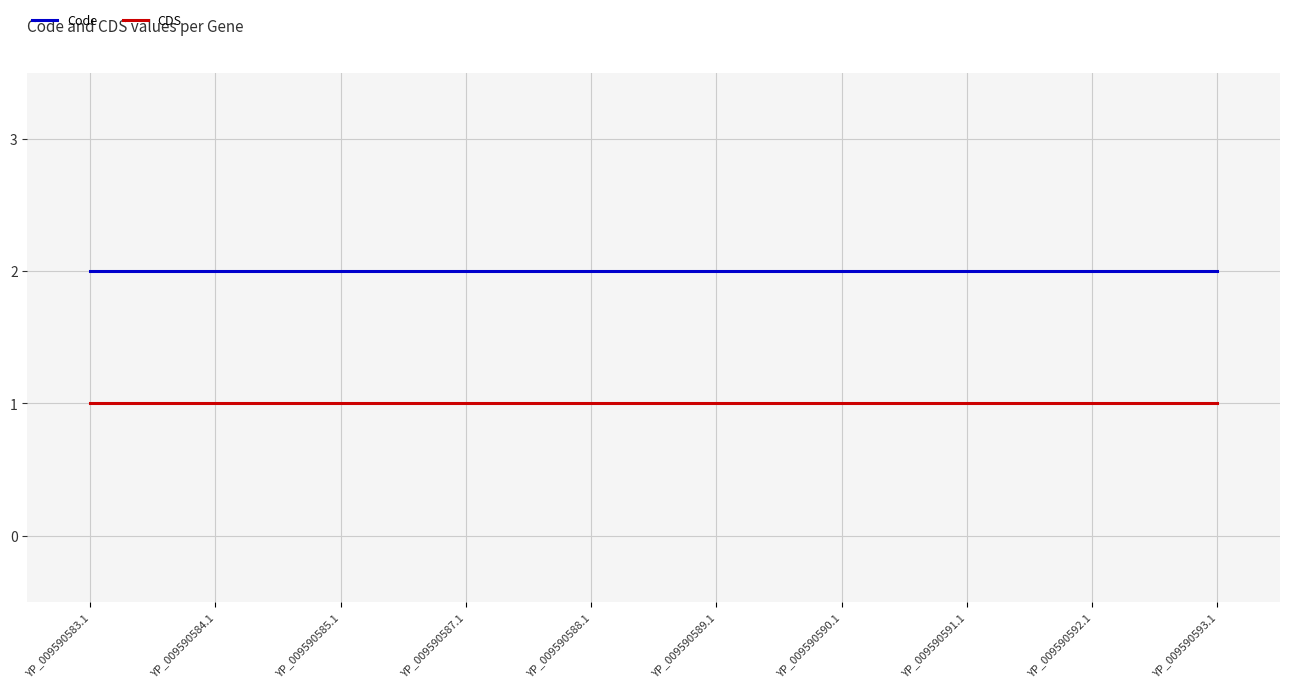

True or false: CDS and Code cross at least once.

False